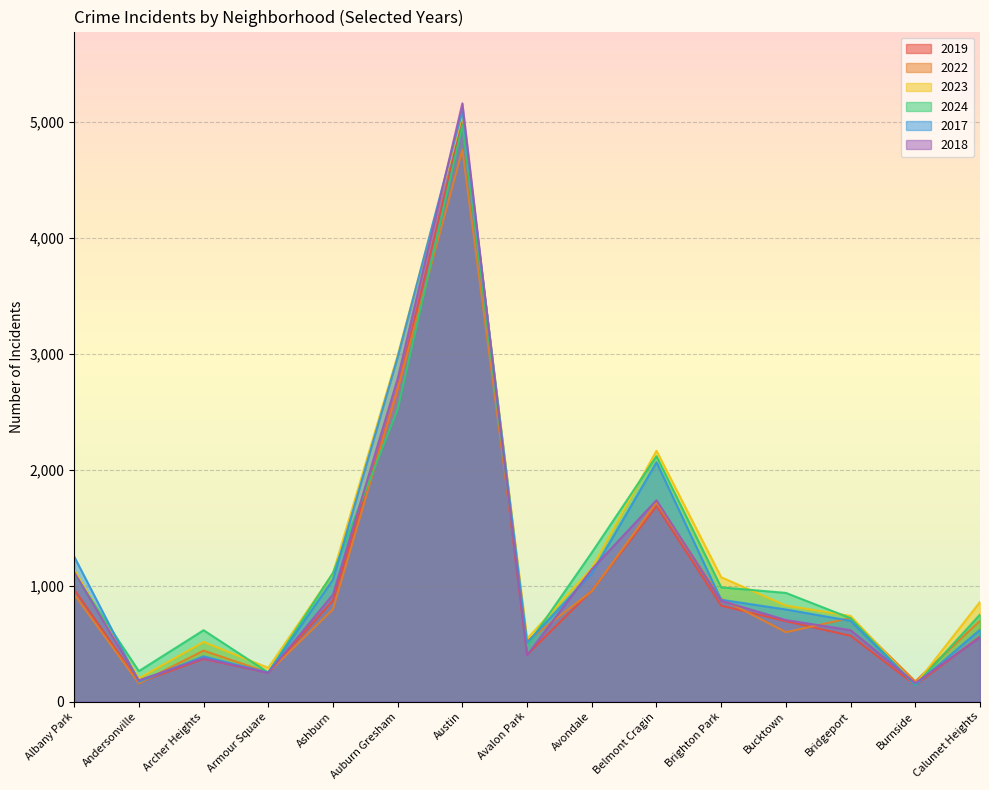

At which category does 2019 reach its first local peak?

Archer Heights